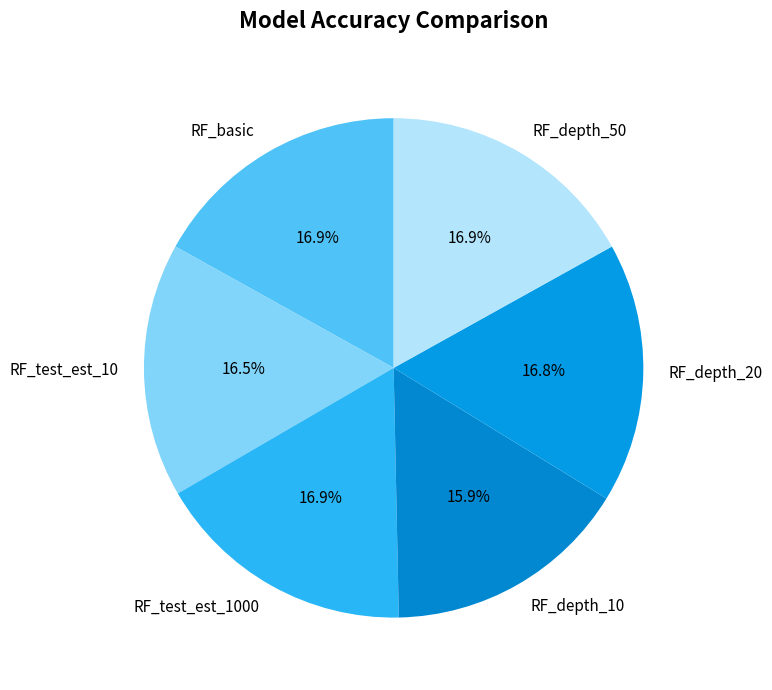

What is the smallest slice in the pie chart?

RF_depth_10